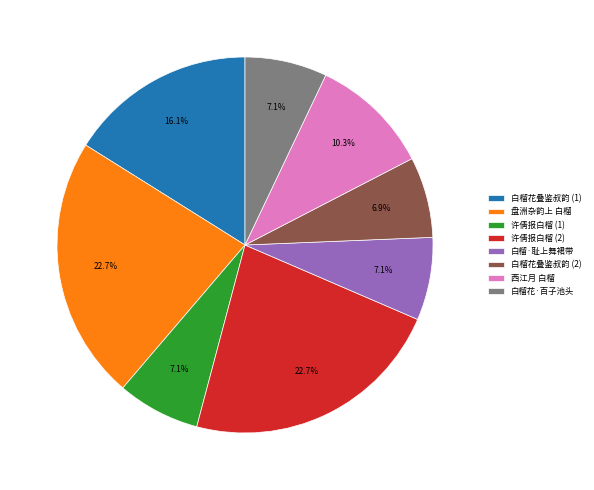

Does 盘洲杂韵上 白榴 account for over 50% of the chart?

No